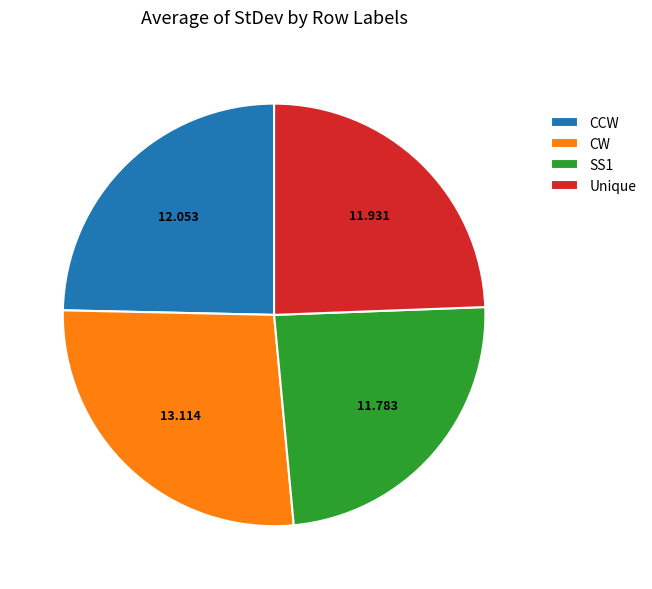

Between CW and SS1, which is larger?

CW